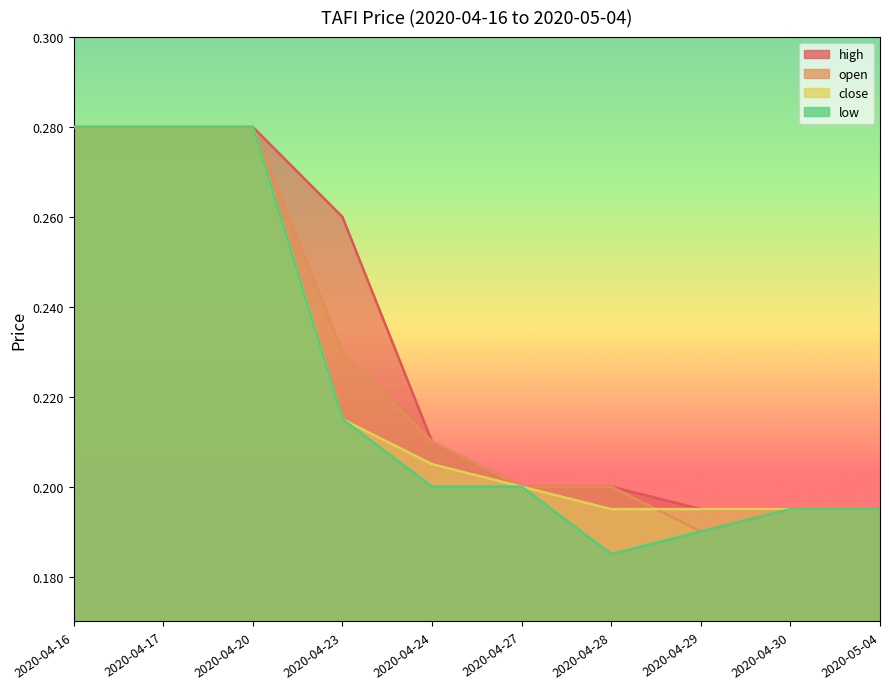

True or false: close has a value of 0.3 at 2020-04-29.

False